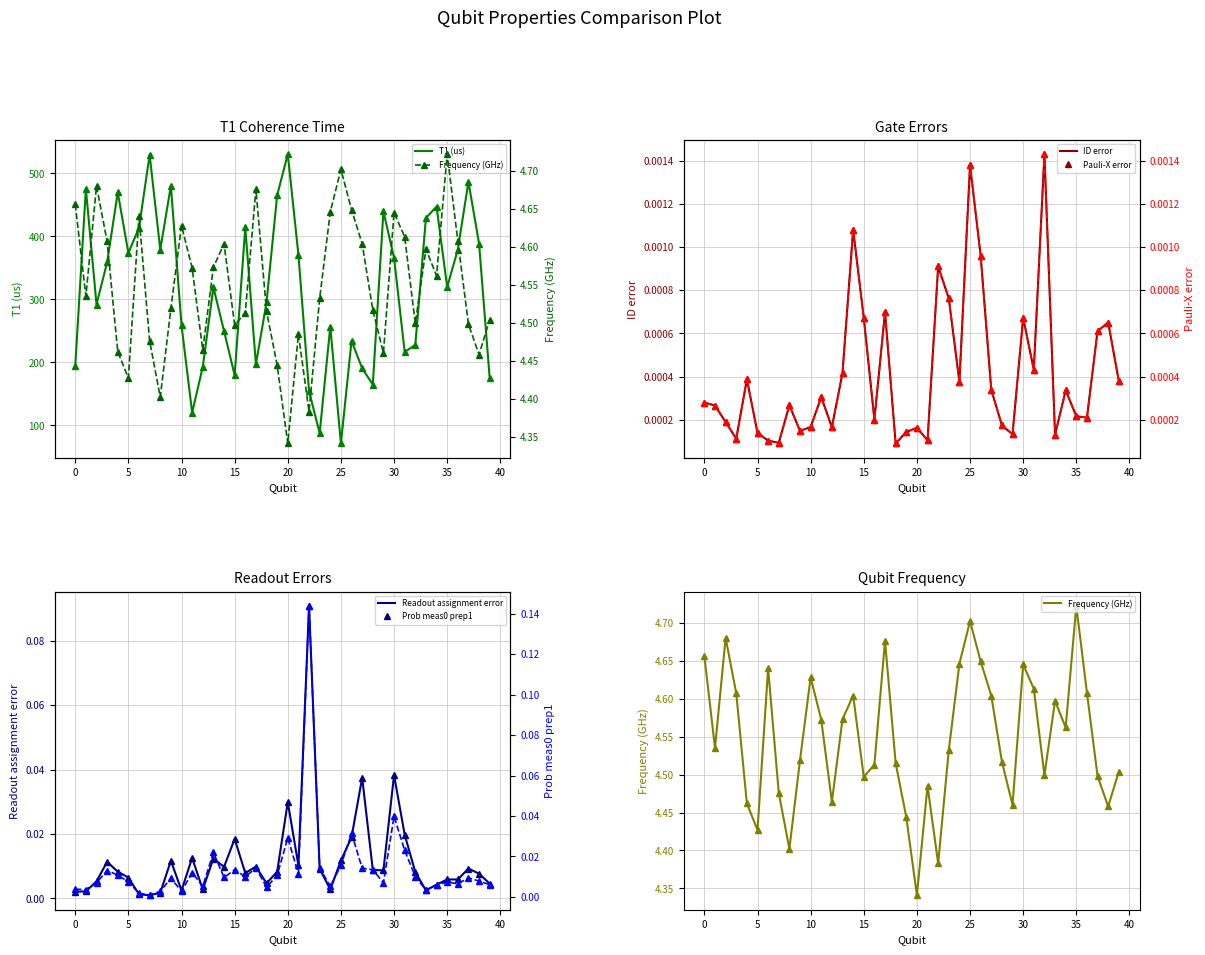

Reading left to right, extract all data points from this chart.

T1 (us): 0=193.9	1=475.6	2=291.8	3=359.0	4=469.9	5=373.6	6=413.9	7=529.8	8=379.0	9=480.4	10=258.7	11=120.1	12=192.7	13=319.1	14=249.7	15=179.5	16=414.4	17=196.8	18=295.3	19=465.4	20=530.7	21=371.0	22=154.2	23=87.3	24=256.7	25=71.1	26=234.1	27=190.4	28=164.6	29=439.8	30=365.9	31=216.5	32=227.7	33=429.5	34=447.4	35=319.5	36=379.2	37=486.7	38=388.6	39=174.6
ID error: 0=0.0	1=0.0	2=0.0	3=0.0	4=0.0	5=0.0	6=0.0	7=0.0	8=0.0	9=0.0	10=0.0	11=0.0	12=0.0	13=0.0	14=0.0	15=0.0	16=0.0	17=0.0	18=0.0	19=0.0	20=0.0	21=0.0	22=0.0	23=0.0	24=0.0	25=0.0	26=0.0	27=0.0	28=0.0	29=0.0	30=0.0	31=0.0	32=0.0	33=0.0	34=0.0	35=0.0	36=0.0	37=0.0	38=0.0	39=0.0
Pauli-X error: 0=0.0	1=0.0	2=0.0	3=0.0	4=0.0	5=0.0	6=0.0	7=0.0	8=0.0	9=0.0	10=0.0	11=0.0	12=0.0	13=0.0	14=0.0	15=0.0	16=0.0	17=0.0	18=0.0	19=0.0	20=0.0	21=0.0	22=0.0	23=0.0	24=0.0	25=0.0	26=0.0	27=0.0	28=0.0	29=0.0	30=0.0	31=0.0	32=0.0	33=0.0	34=0.0	35=0.0	36=0.0	37=0.0	38=0.0	39=0.0
Frequency (GHz): 0=4.7	1=4.5	2=4.7	3=4.6	4=4.5	5=4.4	6=4.6	7=4.5	8=4.4	9=4.5	10=4.6	11=4.6	12=4.5	13=4.6	14=4.6	15=4.5	16=4.5	17=4.7	18=4.5	19=4.4	20=4.3	21=4.5	22=4.4	23=4.5	24=4.6	25=4.7	26=4.6	27=4.6	28=4.5	29=4.5	30=4.6	31=4.6	32=4.5	33=4.6	34=4.6	35=4.7	36=4.6	37=4.5	38=4.5	39=4.5
Readout assignment error: 0=0.0	1=0.0	2=0.0	3=0.0	4=0.0	5=0.0	6=0.0	7=0.0	8=0.0	9=0.0	10=0.0	11=0.0	12=0.0	13=0.0	14=0.0	15=0.0	16=0.0	17=0.0	18=0.0	19=0.0	20=0.0	21=0.0	22=0.1	23=0.0	24=0.0	25=0.0	26=0.0	27=0.0	28=0.0	29=0.0	30=0.0	31=0.0	32=0.0	33=0.0	34=0.0	35=0.0	36=0.0	37=0.0	38=0.0	39=0.0
Prob meas0 prep1: 0=0.0	1=0.0	2=0.0	3=0.0	4=0.0	5=0.0	6=0.0	7=0.0	8=0.0	9=0.0	10=0.0	11=0.0	12=0.0	13=0.0	14=0.0	15=0.0	16=0.0	17=0.0	18=0.0	19=0.0	20=0.0	21=0.0	22=0.1	23=0.0	24=0.0	25=0.0	26=0.0	27=0.0	28=0.0	29=0.0	30=0.0	31=0.0	32=0.0	33=0.0	34=0.0	35=0.0	36=0.0	37=0.0	38=0.0	39=0.0